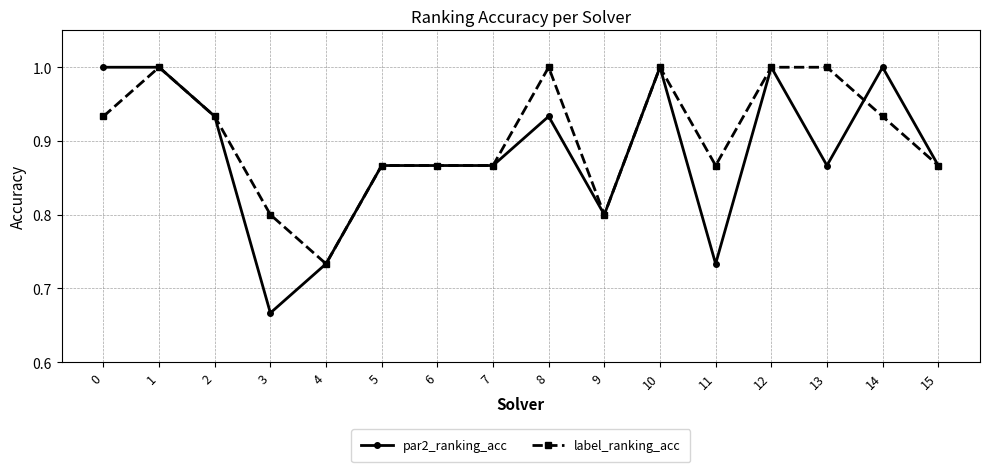

Rank the series at 11 from highest to lowest value.

label_ranking_acc, par2_ranking_acc